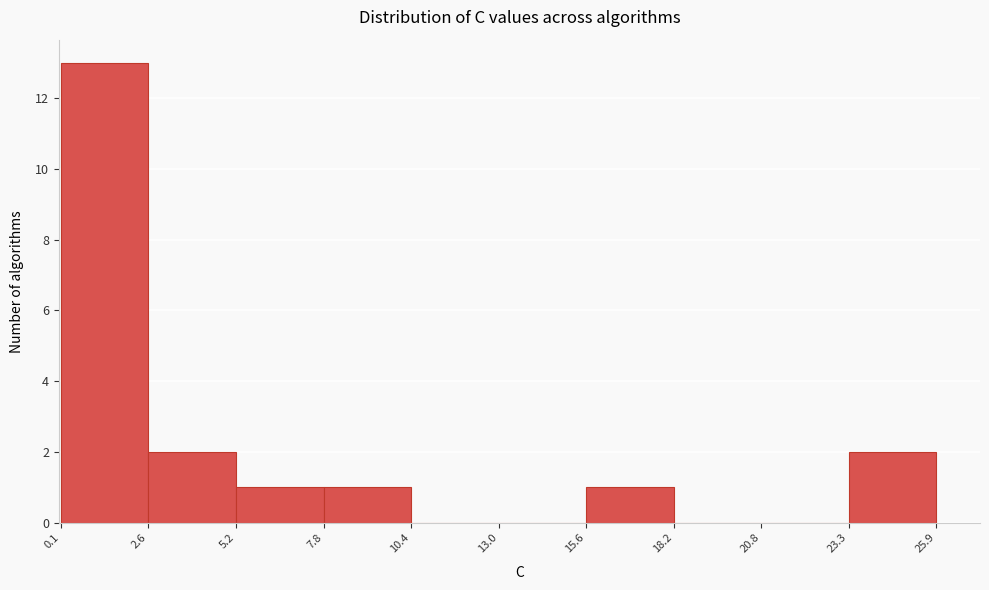

Reading left to right, transcribe this chart: for each bar, give the range it covers on the x-axis and its height. The values are not printed on the chart, so give them approximately, as read against the axis.

0.1 to 2.6: 13
2.6 to 5.2: 2
5.2 to 7.8: 1
7.8 to 10.4: 1
10.4 to 13.0: 0
13.0 to 15.6: 0
15.6 to 18.2: 1
18.2 to 20.8: 0
20.8 to 23.3: 0
23.3 to 25.9: 2